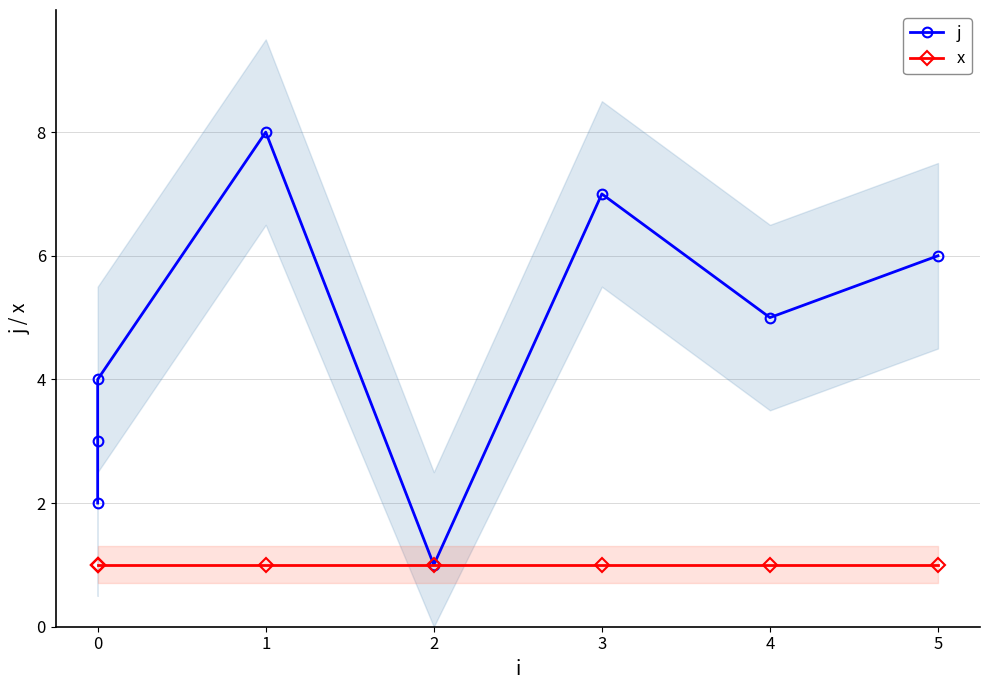

True or false: x has more than 1 interior local peaks.

False